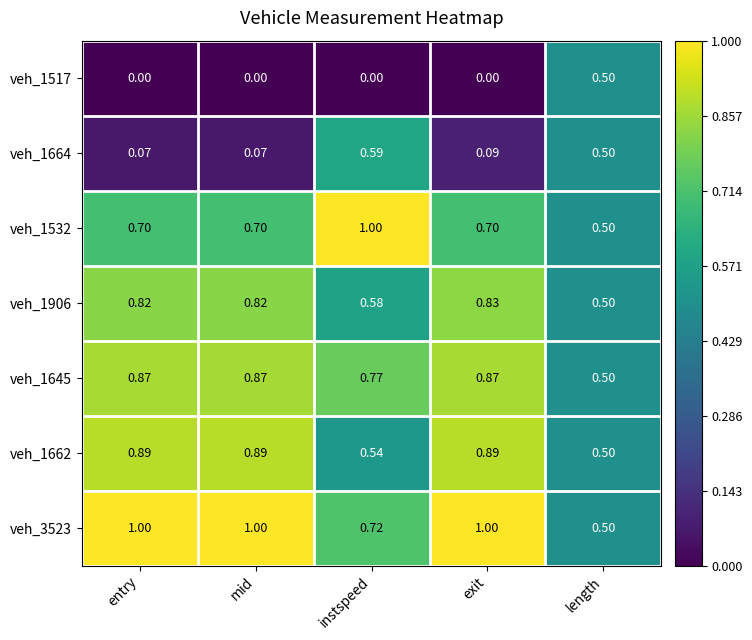

At which category is the sum across all series the highest?

exit